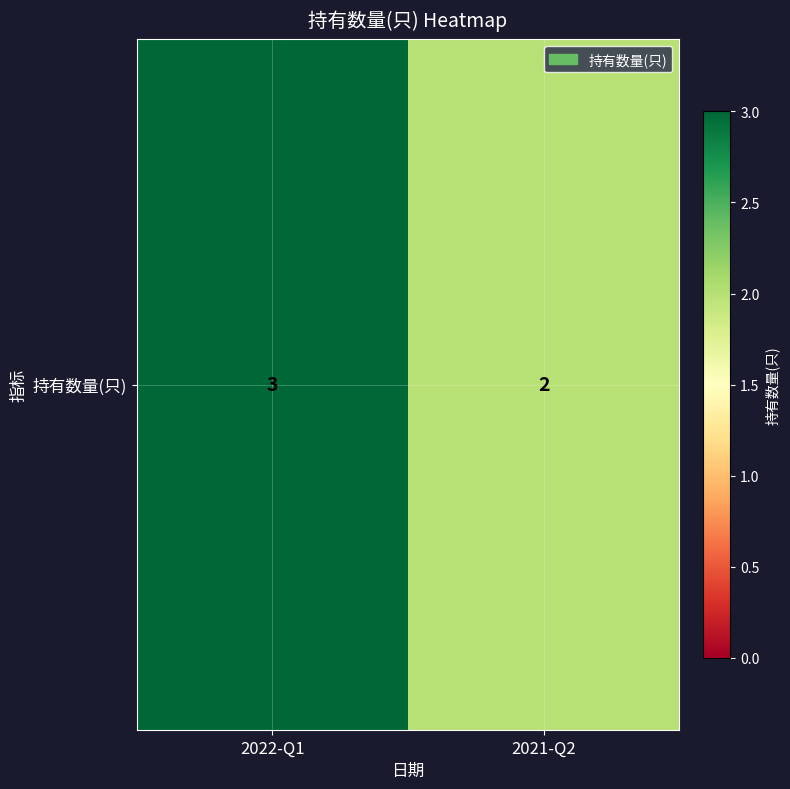

At which category does the chart reach its peak across all series?

2022-Q1